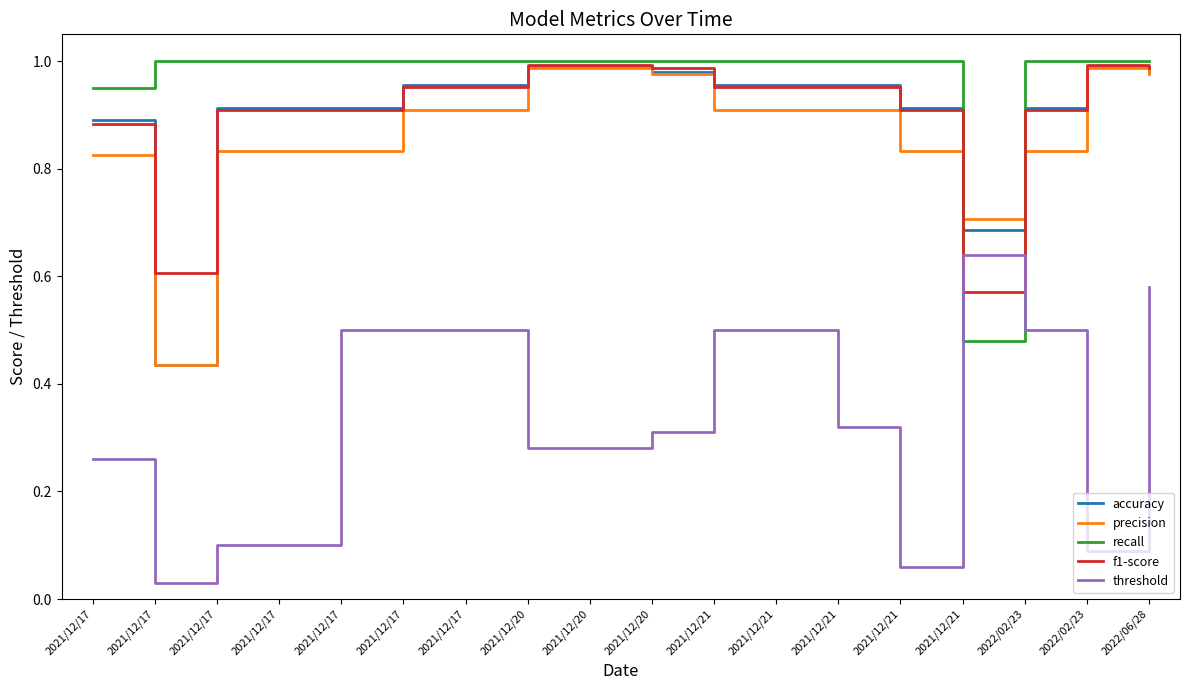

At which category does accuracy reach its first local valley?

2021/12/17